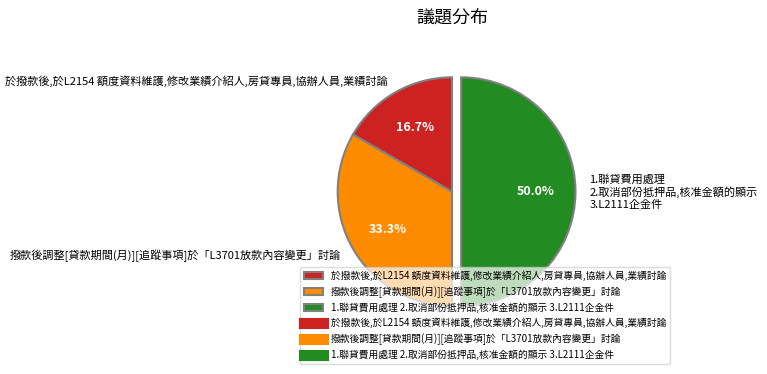

What is the ratio of the value at 撥款後調整[貸款期間(月)][追蹤事項]於「L3701放款內容變更」討論 to the value at 1.聯貸費用處理 2.取消部份抵押品,核准金額的顯示 3.L2111企金件?

0.7